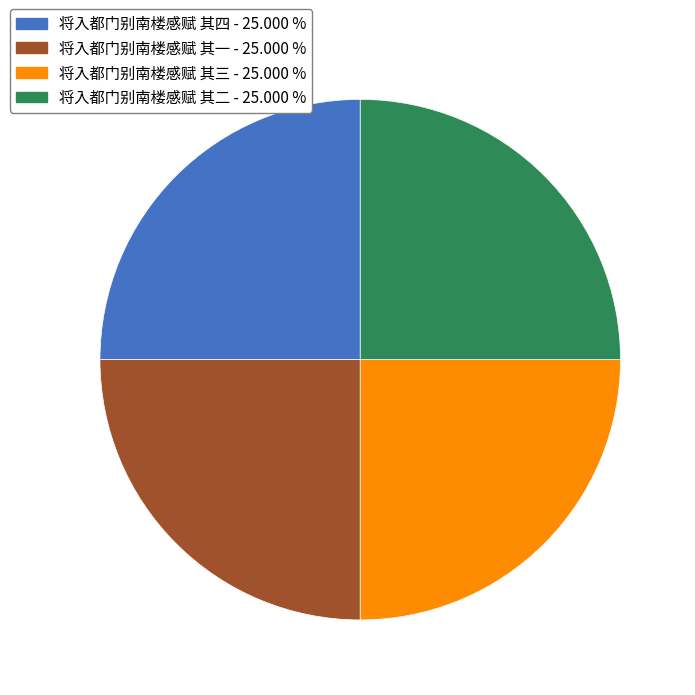

Does 将入都门别南楼感赋 其一 account for over 50% of the chart?

No